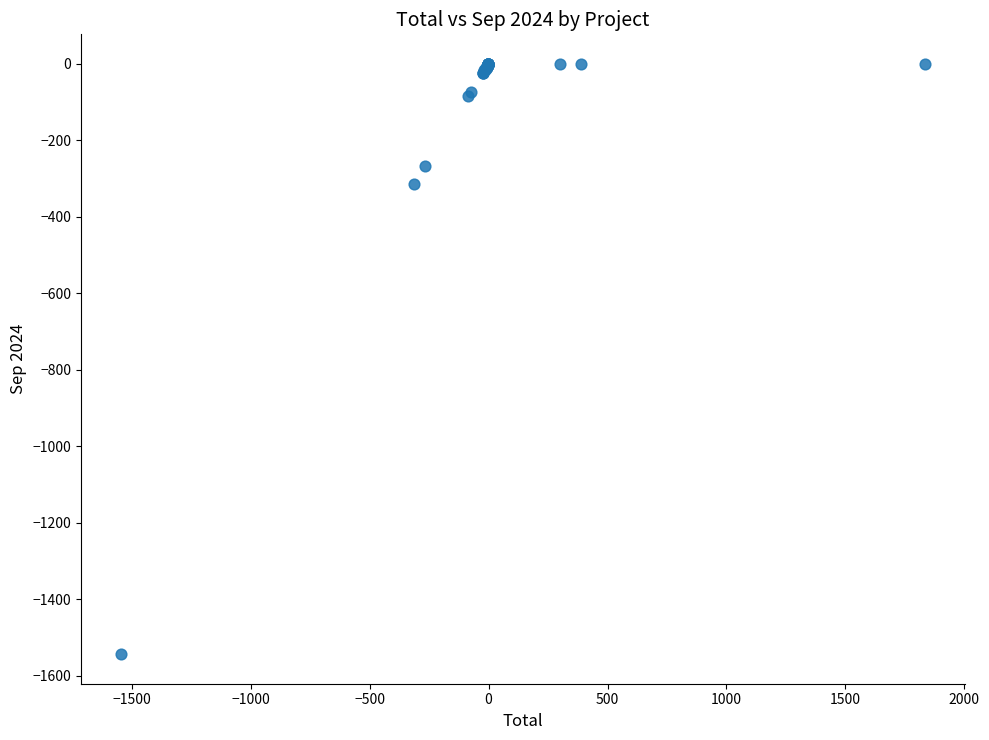

What Y value in the scatter plot is closest to -771?

-314.8